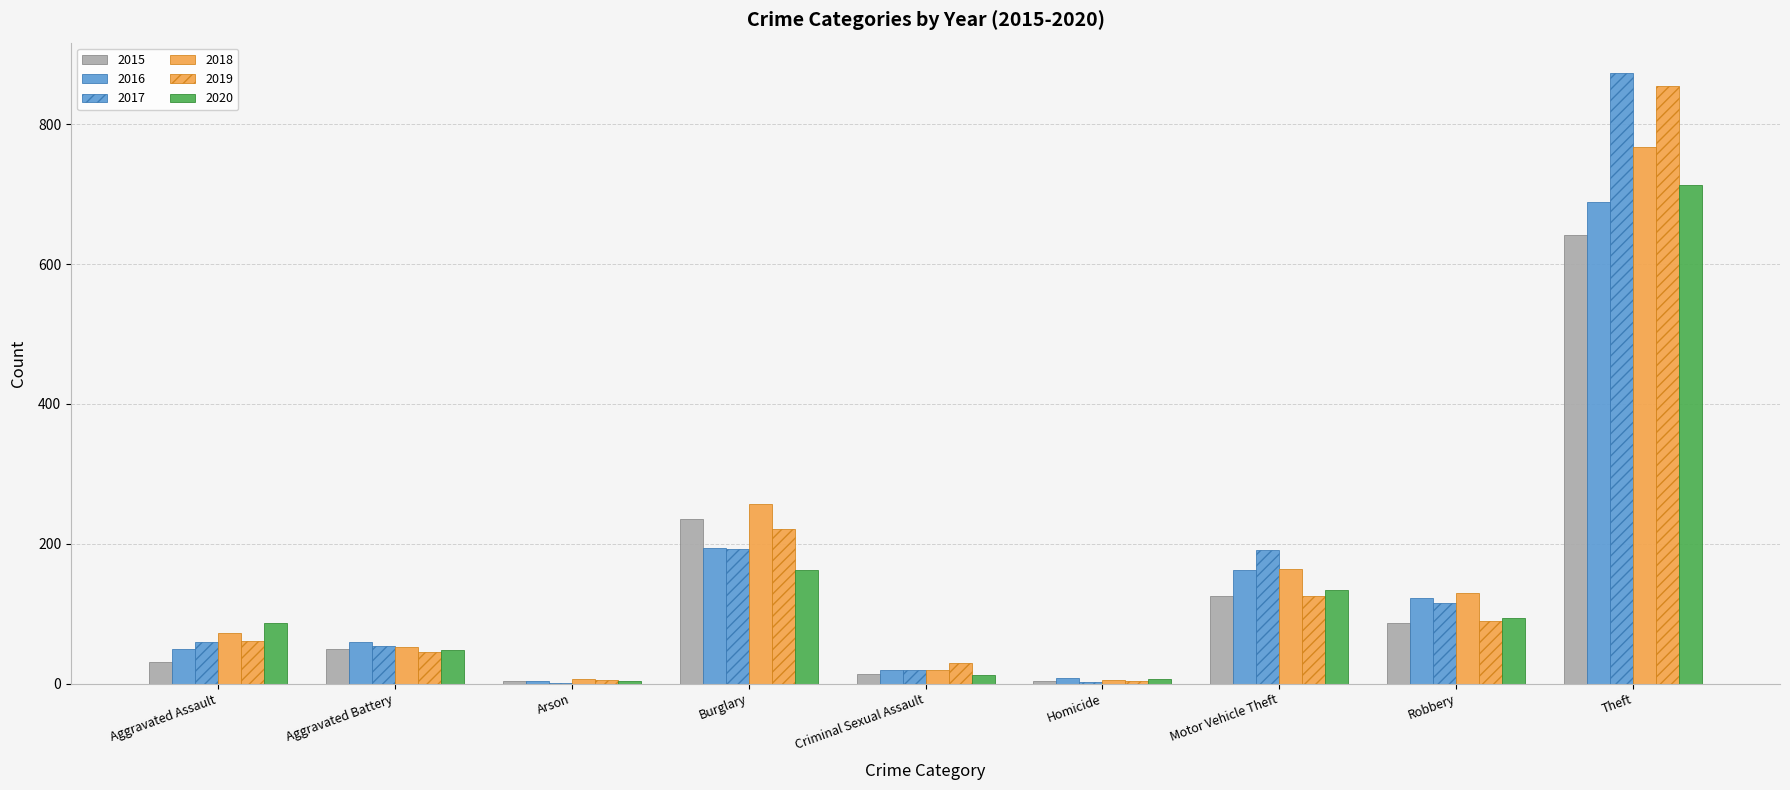

Does the chart contain stacked bars?

No